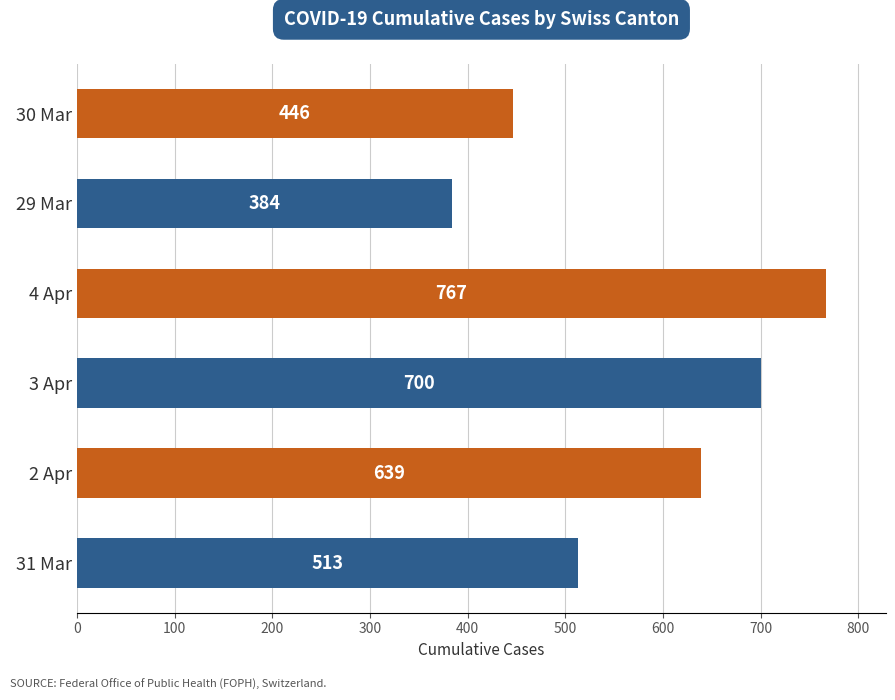

List the labels in order of value, smallest first.

29 Mar, 30 Mar, 31 Mar, 2 Apr, 3 Apr, 4 Apr